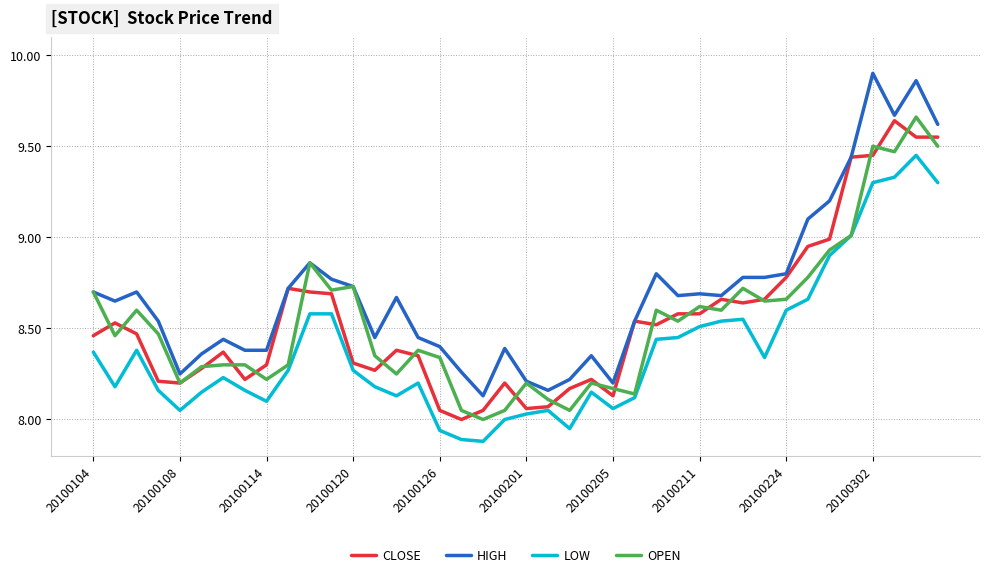

True or false: CLOSE and LOW cross at least once.

False